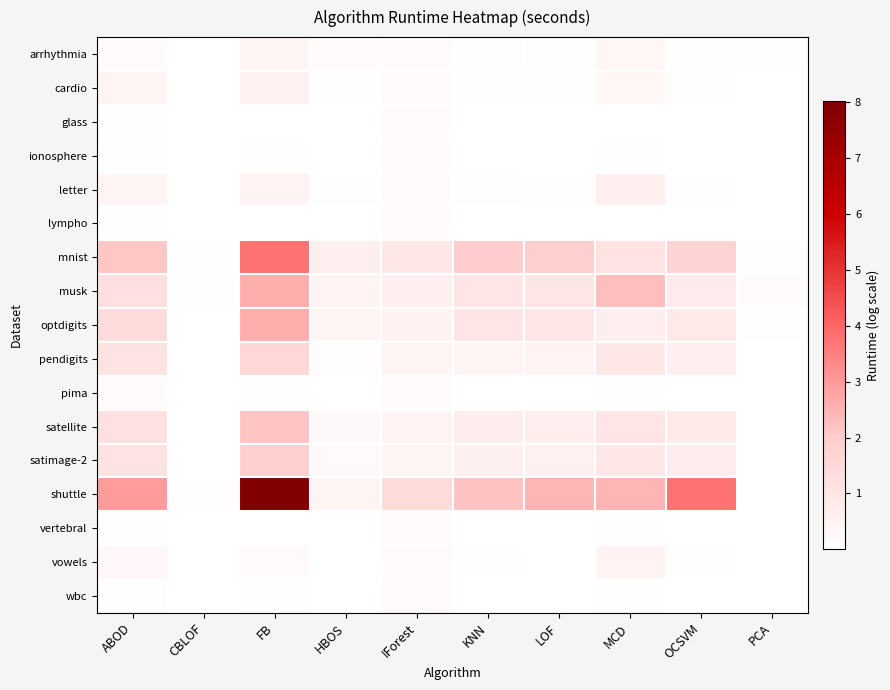

Which has a higher value, ABOD or IForest?

IForest